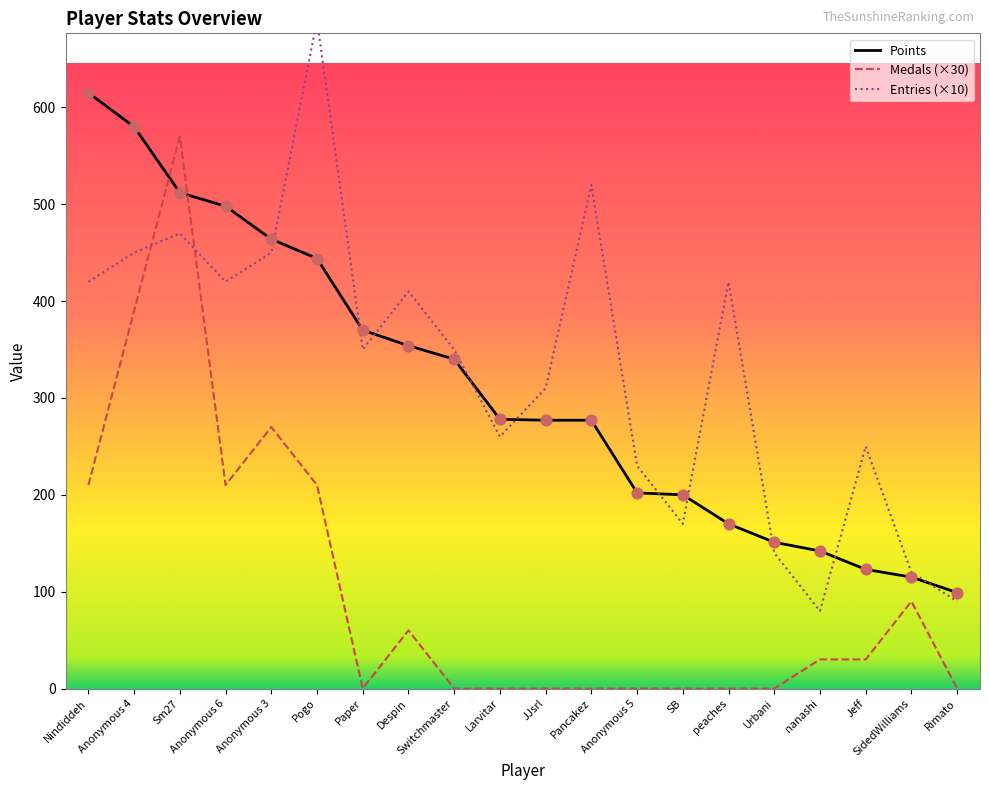

Is the value of Medals at Anonymous 3 greater than the value of Entries at Pancakez?

No